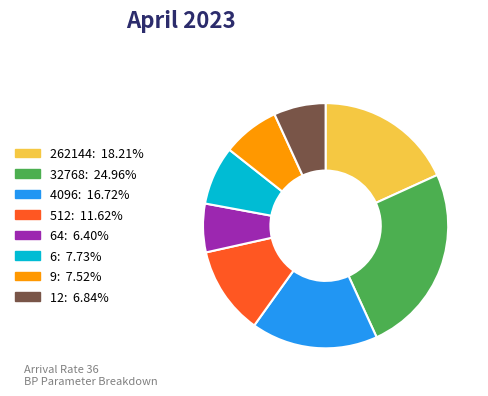

Is the sum of 262144: 18.21% and 9: 7.52% greater than half?

No